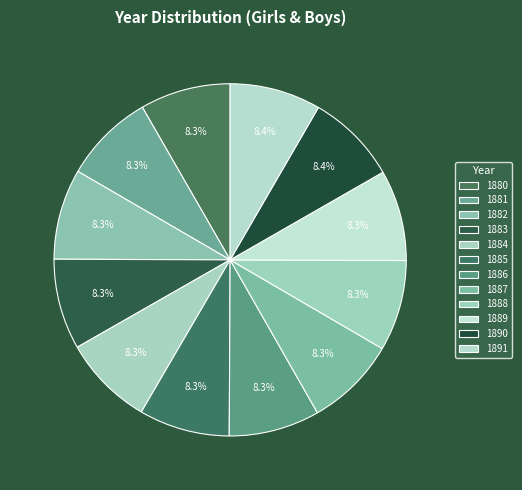

Is 1880 the majority of the pie?

No